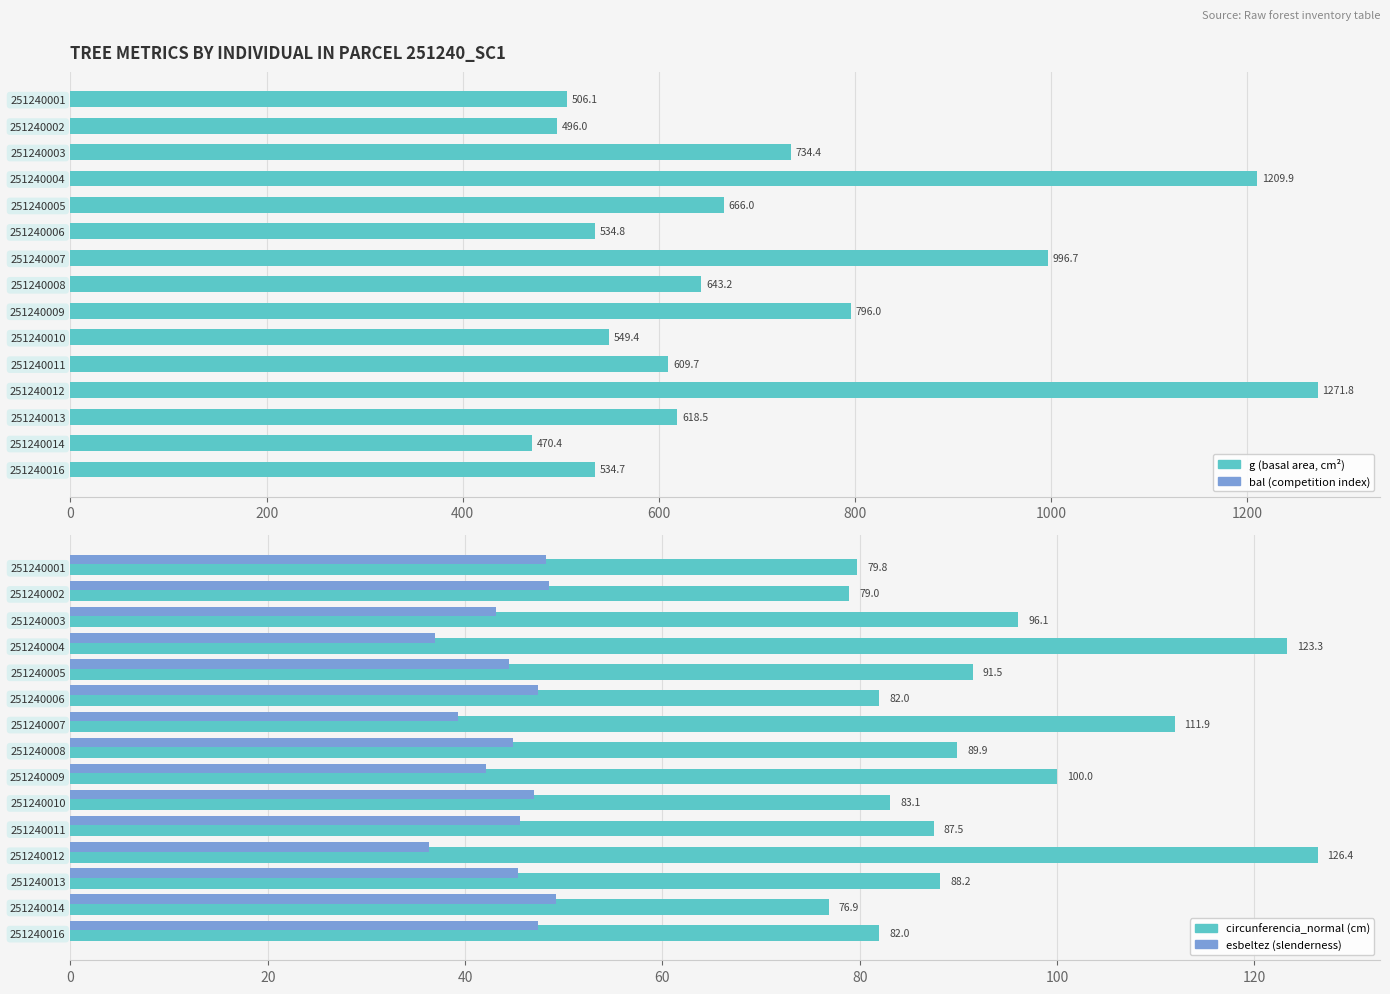

What is the sum of the esbeltez values at 251240004 and 251240011?

82.6